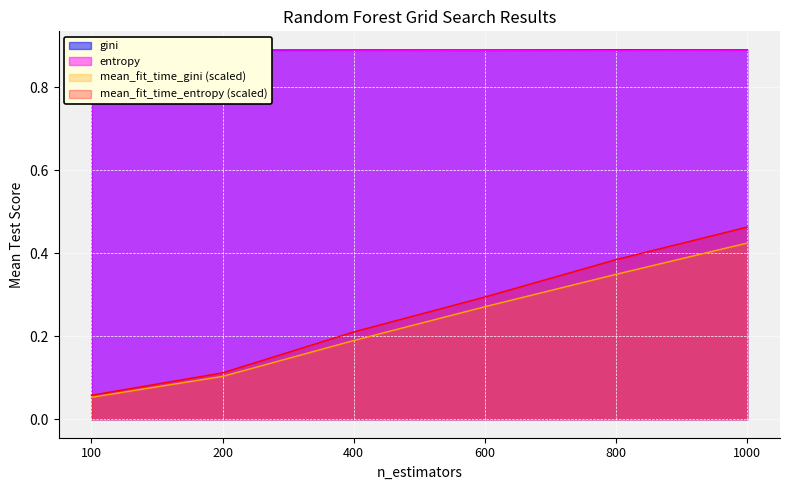

Between 400 and 1000, which series saw the biggest shift?

mean_fit_time_entropy